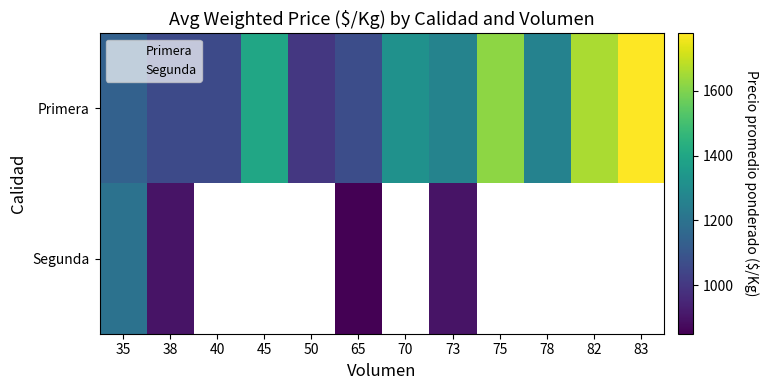

What is the sum of the Primera values at 38 and 40?

2117.6